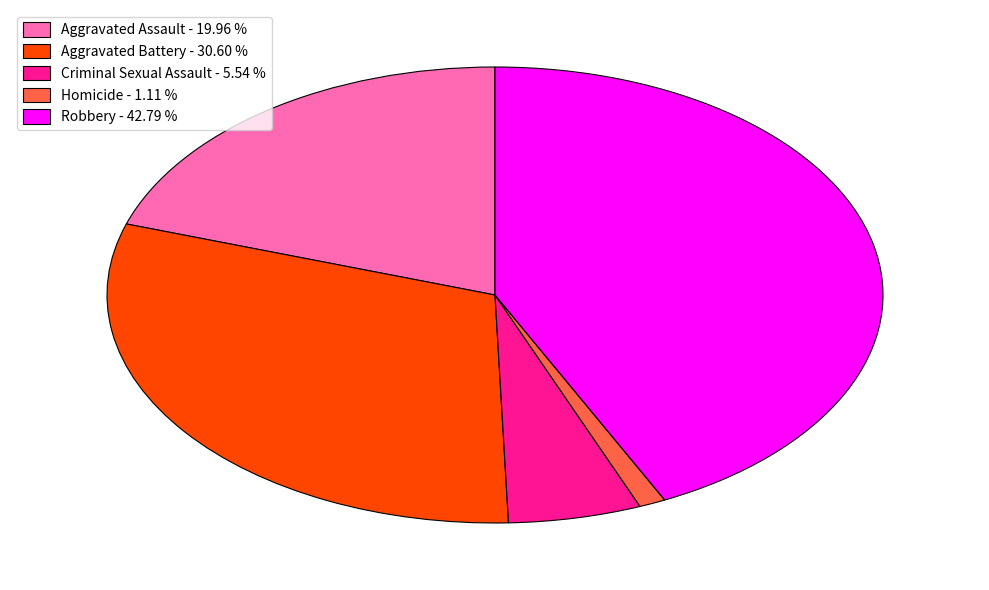

Which has a higher value, Aggravated Assault - 19.96 % or Robbery - 42.79 %?

Robbery - 42.79 %